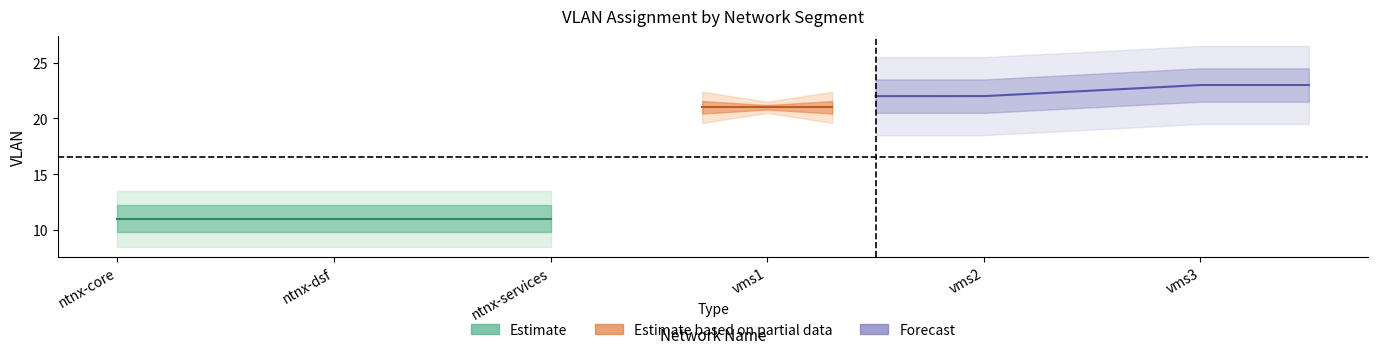

Approximately how many times larger is the value at ntnx-core compared to vms1?

0.5